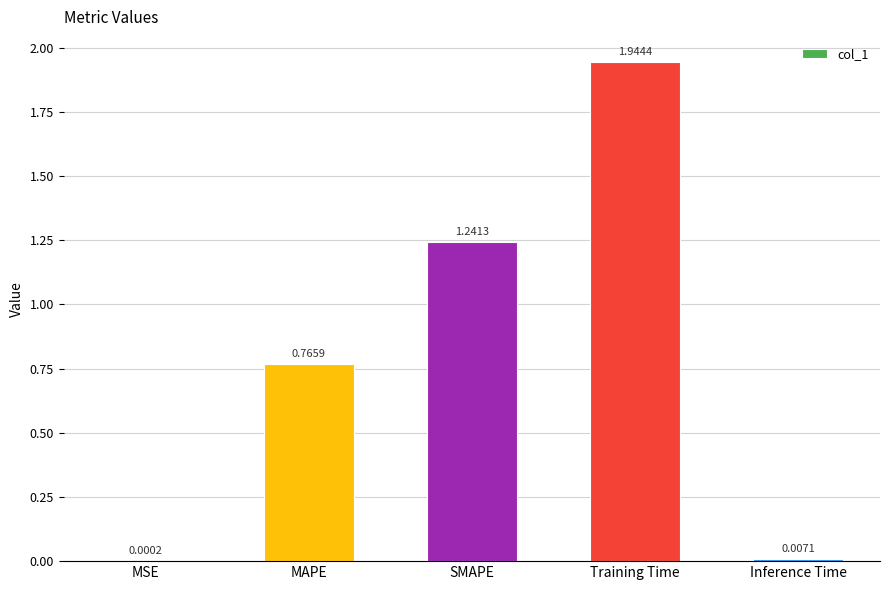

What is the sum of the values at Training Time and Inference Time?

2.0